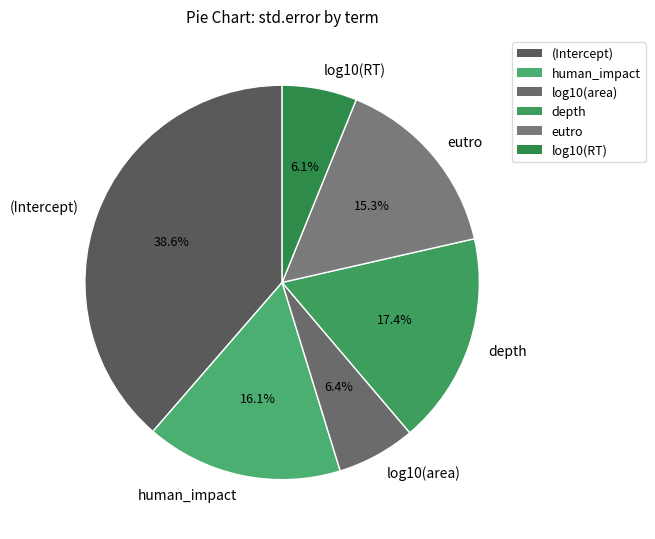

How many slices are in this pie chart?

6